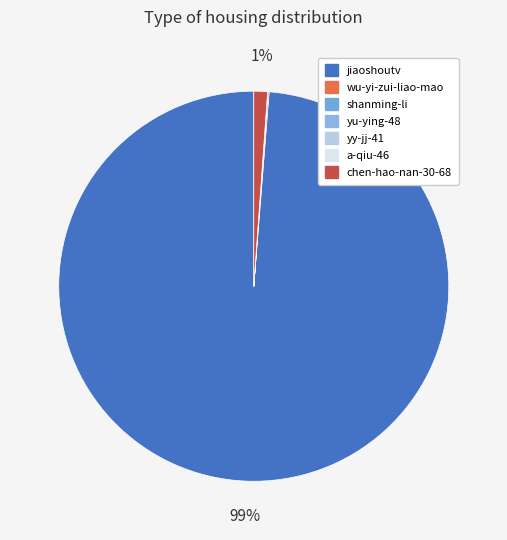

To the nearest percent, what is the difference between the jiaoshoutv and wu-yi-zui-liao-mao slice percentages?

99%